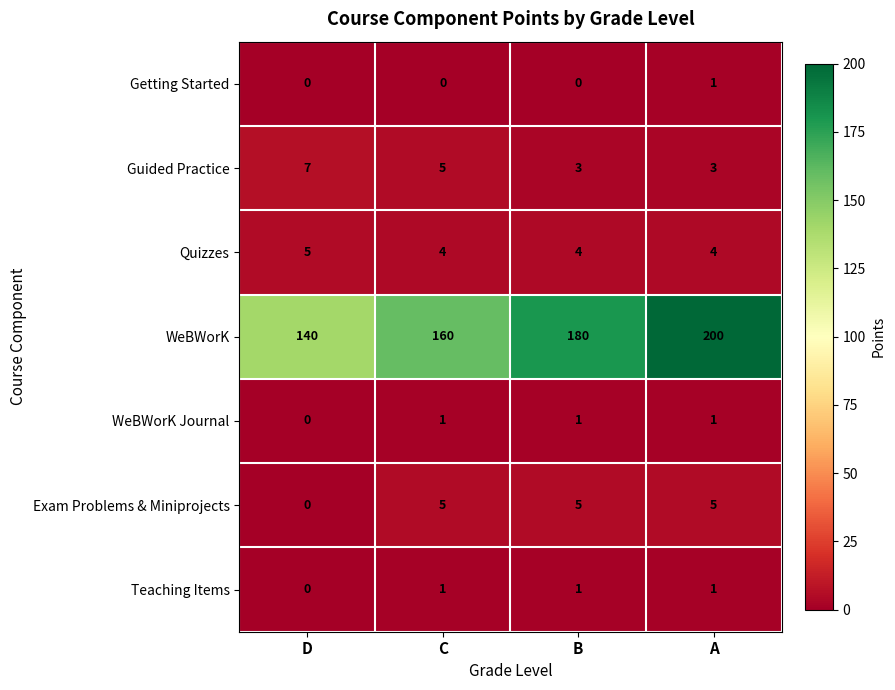

Is it true that Teaching Items equals 0 at B?

False